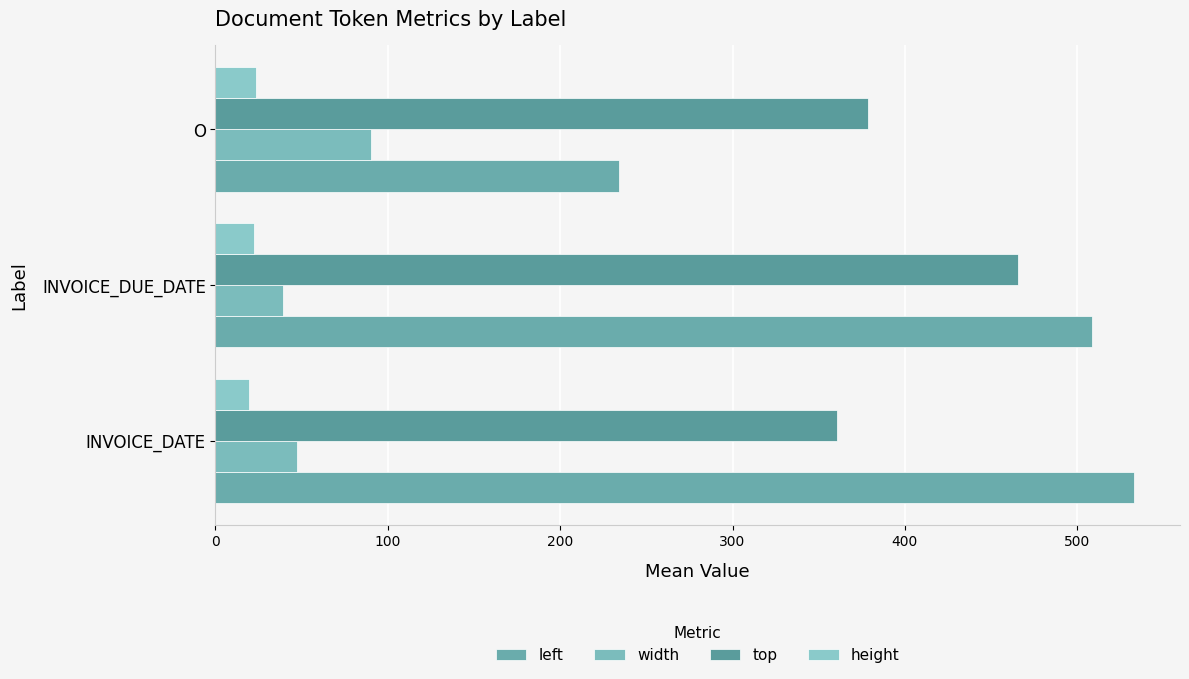

List the labels in order of width value, smallest first.

INVOICE_DUE_DATE, INVOICE_DATE, O